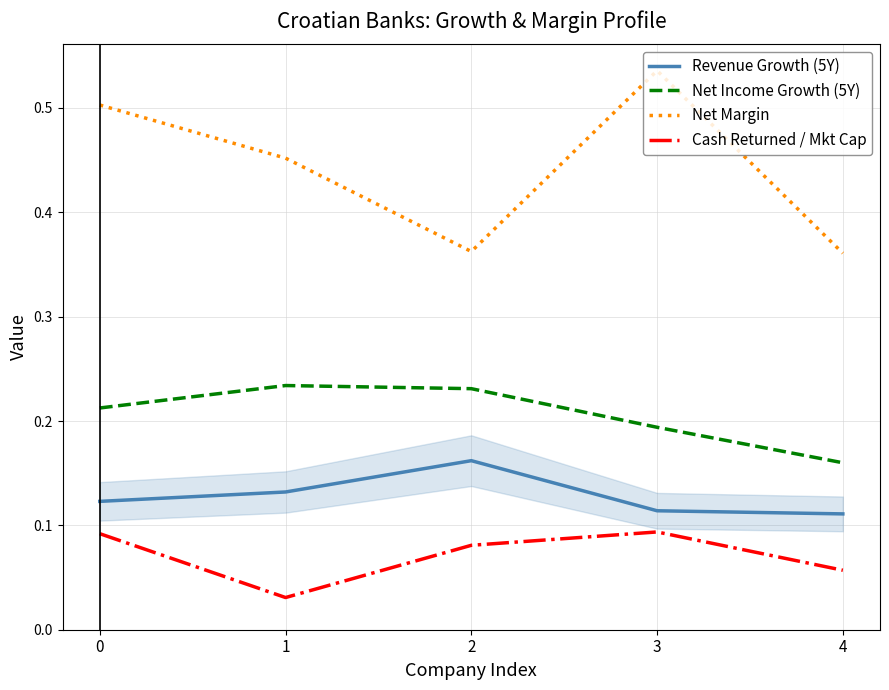

Which series has the largest total across all categories?

Net Margin